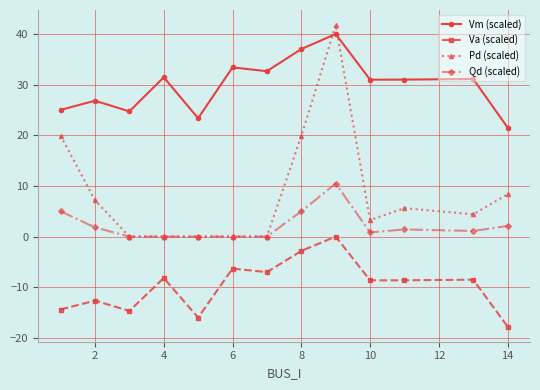

Which series has the largest total across all categories?

Vm (scaled)